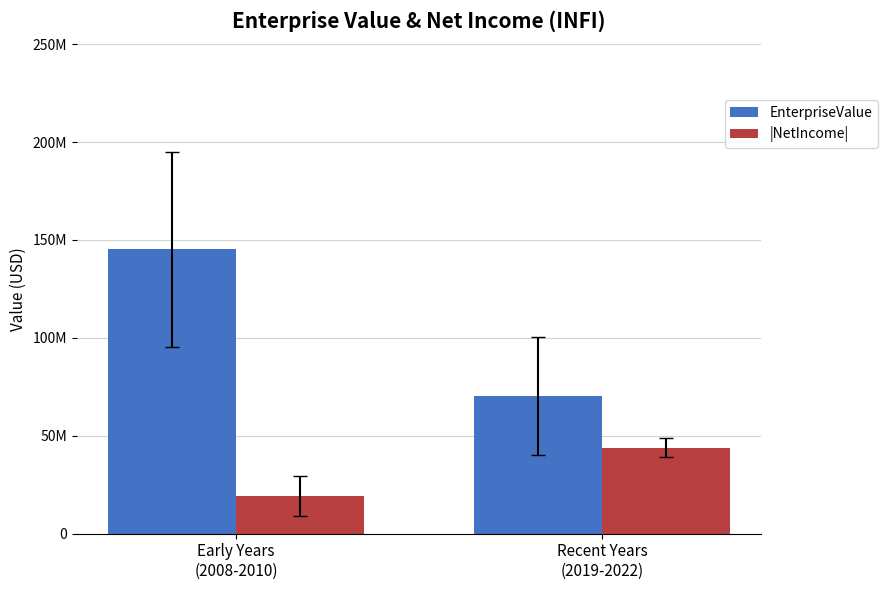

At which category is the sum across all series the highest?

Early Years
(2008-2010)